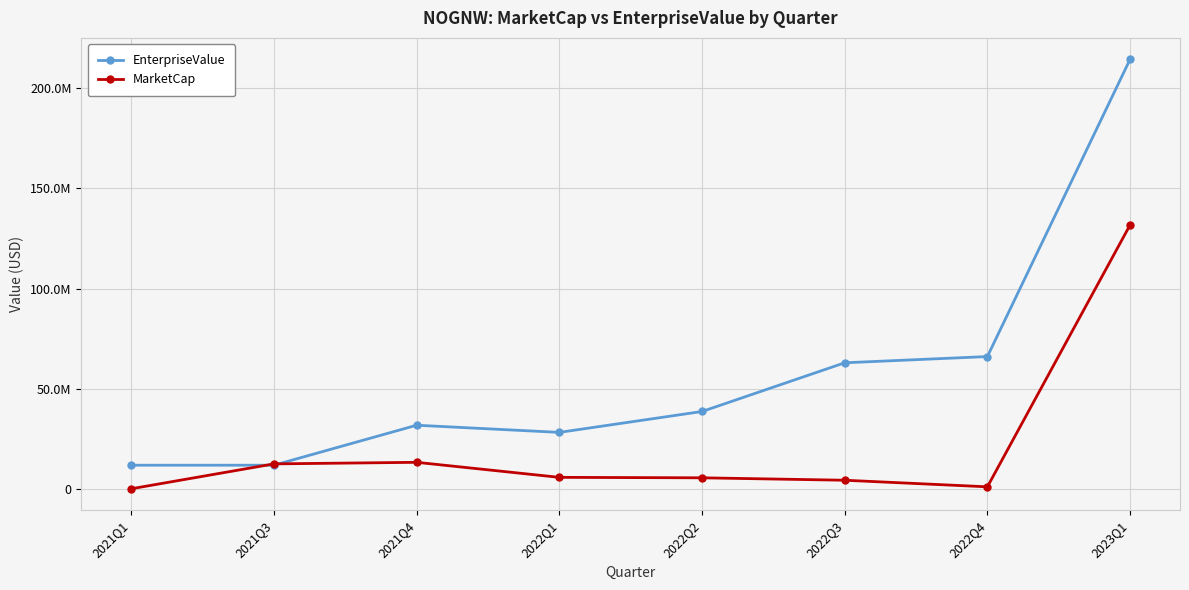

Which label corresponds to the largest value in the chart?

2023Q1